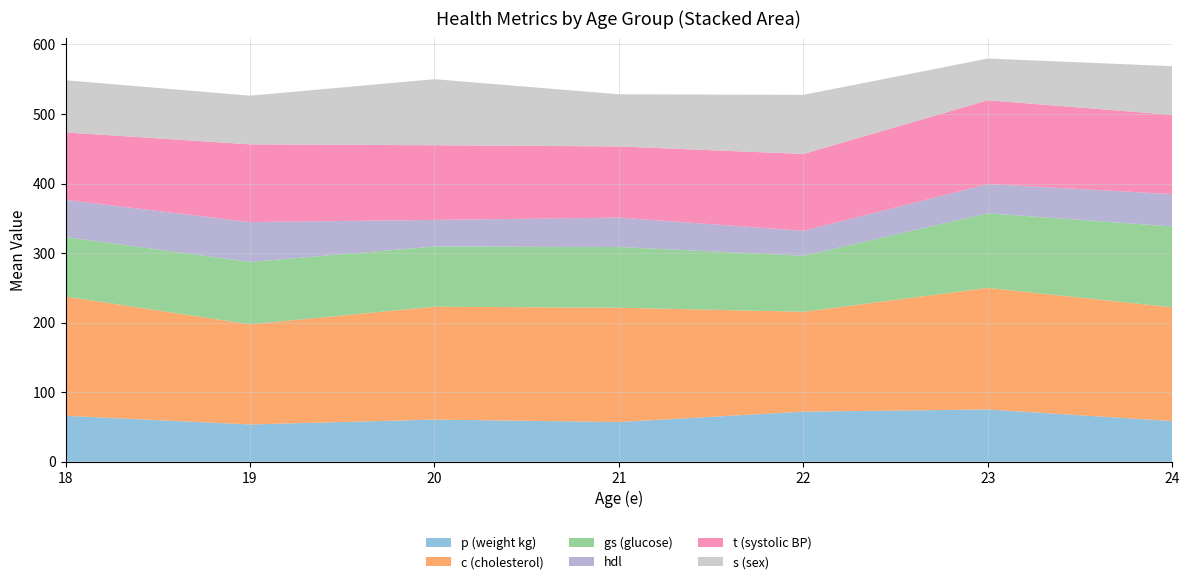

What is the highest value of the p (weight kg) series?

75.1